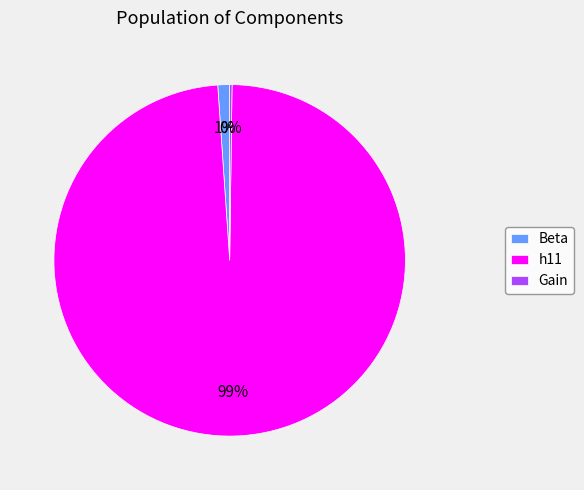

What percentage is the h11 slice, to the nearest percent?

99%